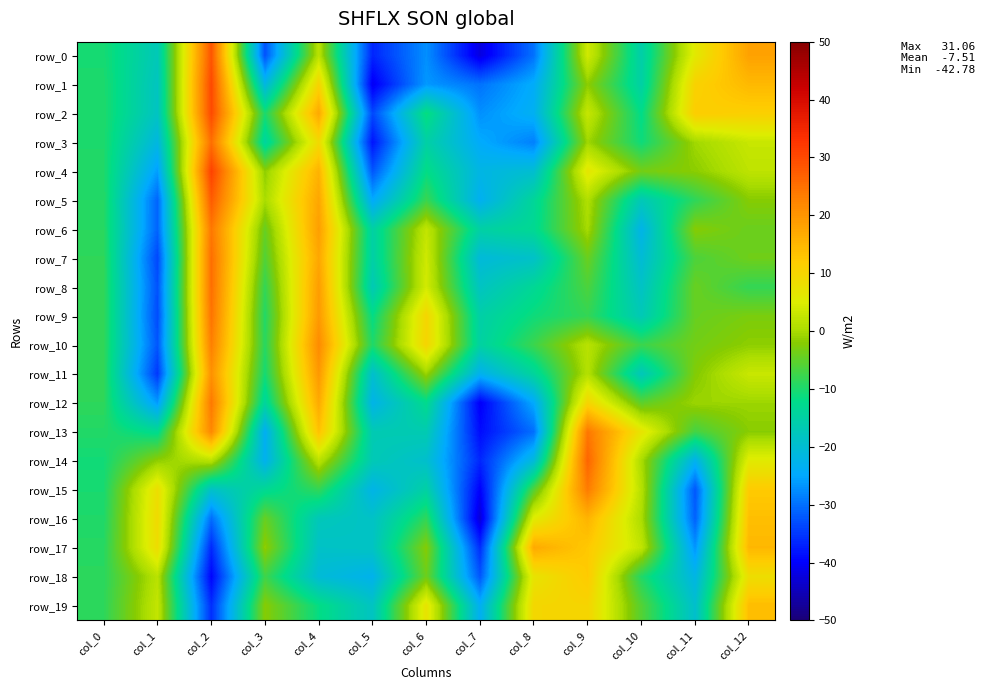

At how many categories does at least one series exceed 30?

1